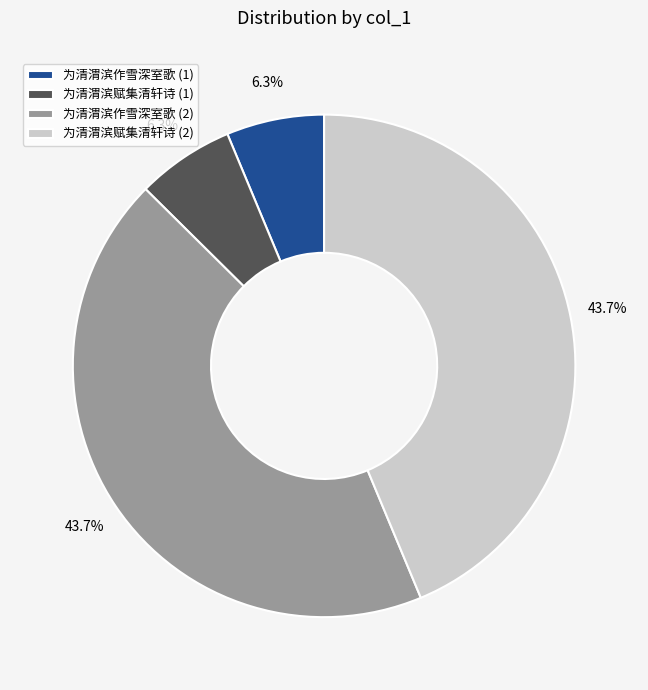

Which has a higher value, 为清渭滨赋集清轩诗 (1) or 为清渭滨赋集清轩诗 (2)?

为清渭滨赋集清轩诗 (2)